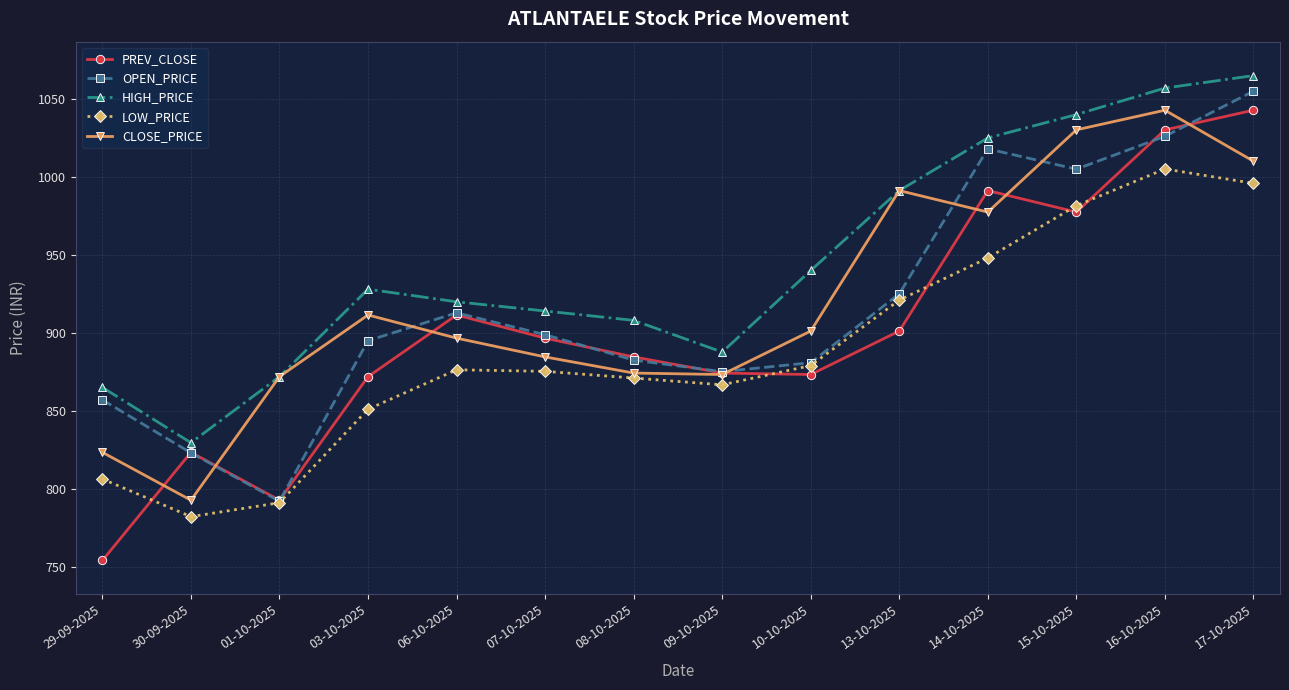

What is the approximate value of OPEN_PRICE at 30-09-2025?

823.0